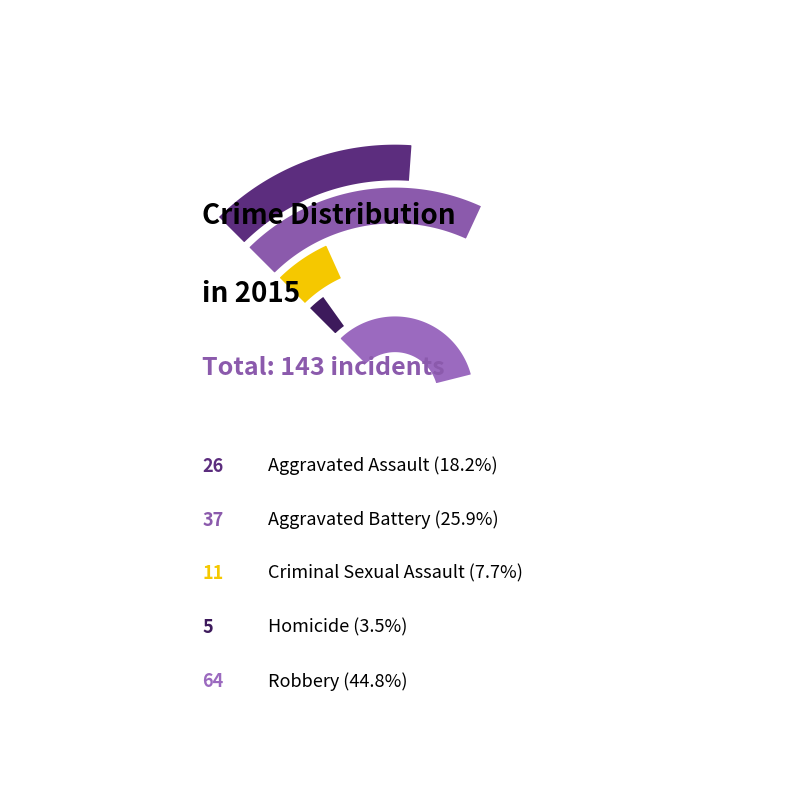

The Aggravated Battery slice represents 32% of the pie. True or false?

False